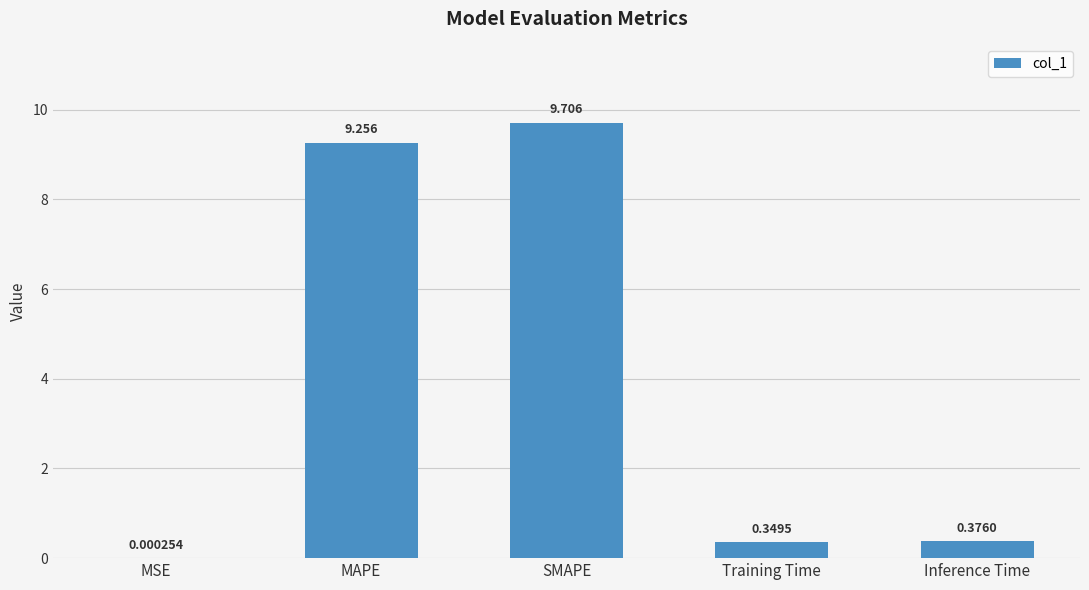

What is the maximum value shown in the chart?

9.7